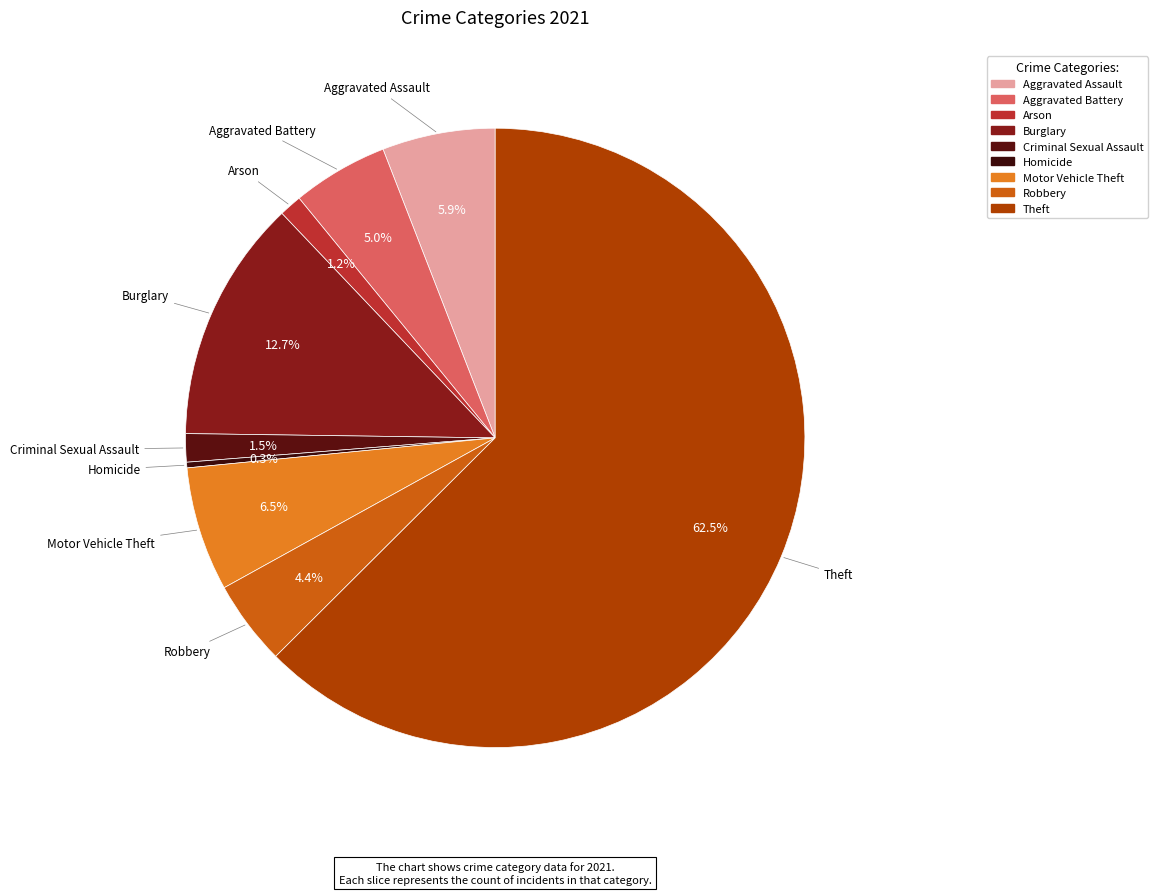

To the nearest percent, what is the difference between the Aggravated Assault and Criminal Sexual Assault slice percentages?

4%